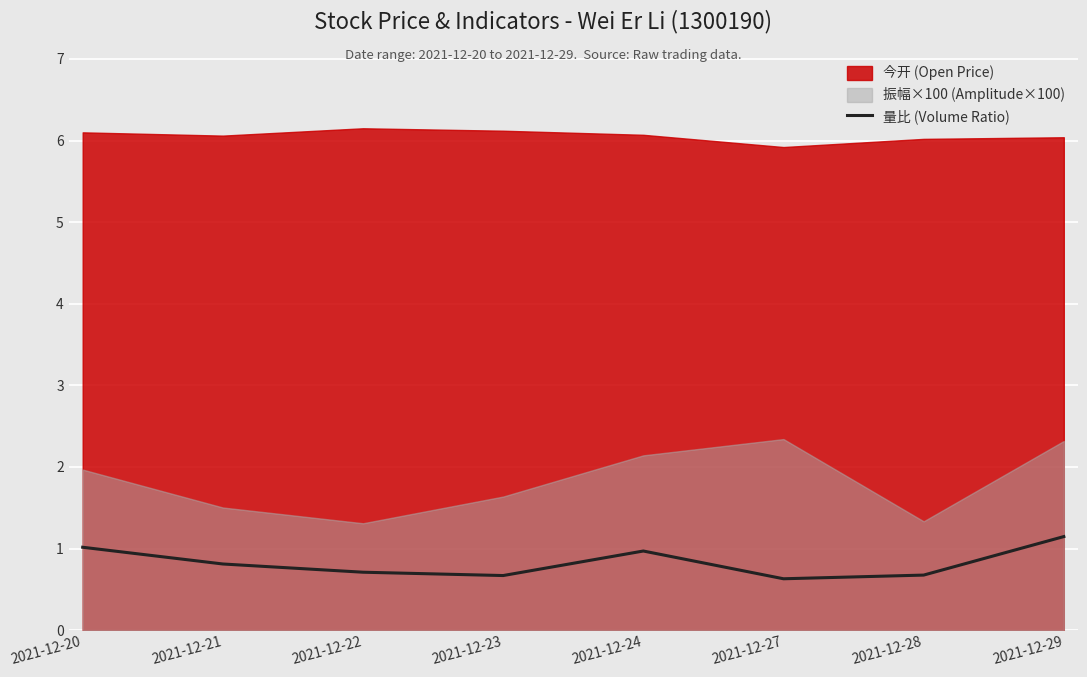

What is the minimum value shown in the chart?

0.6